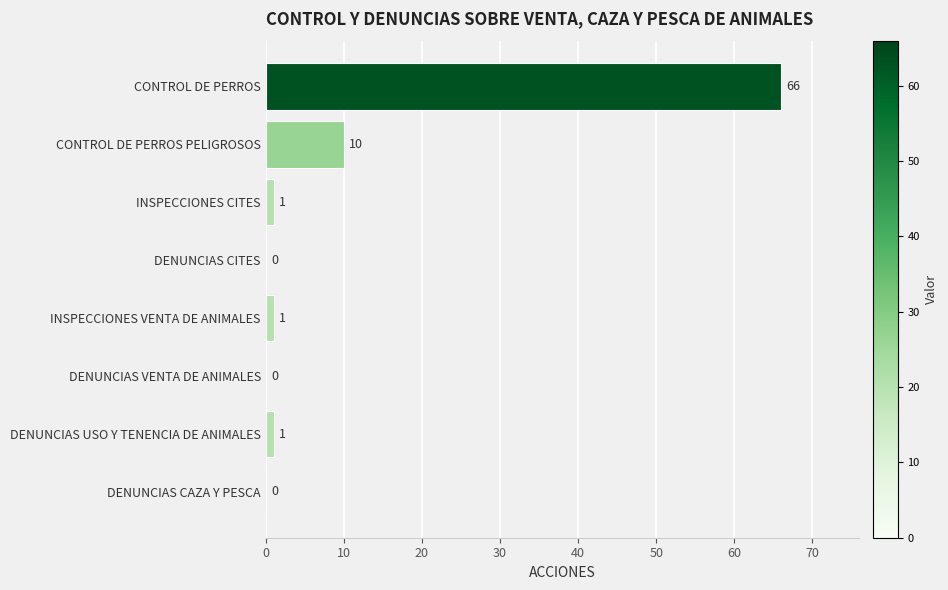

What is the average value?

10